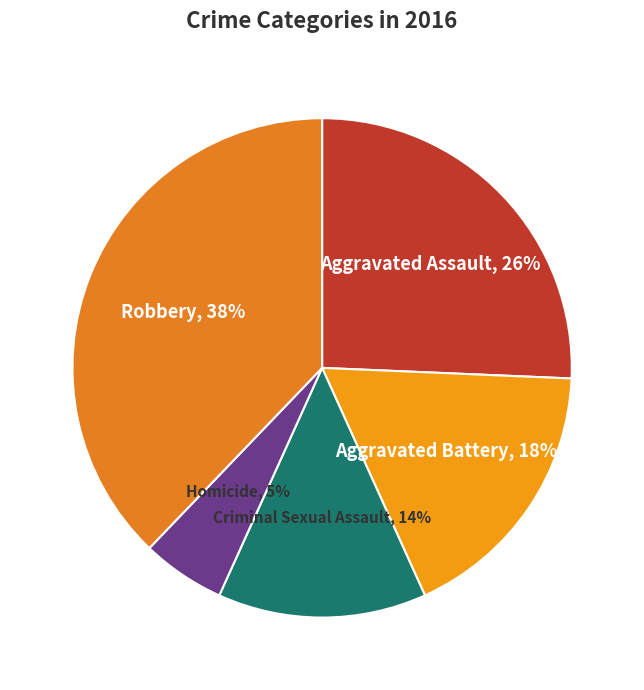

Count the number of slices in the pie.

5